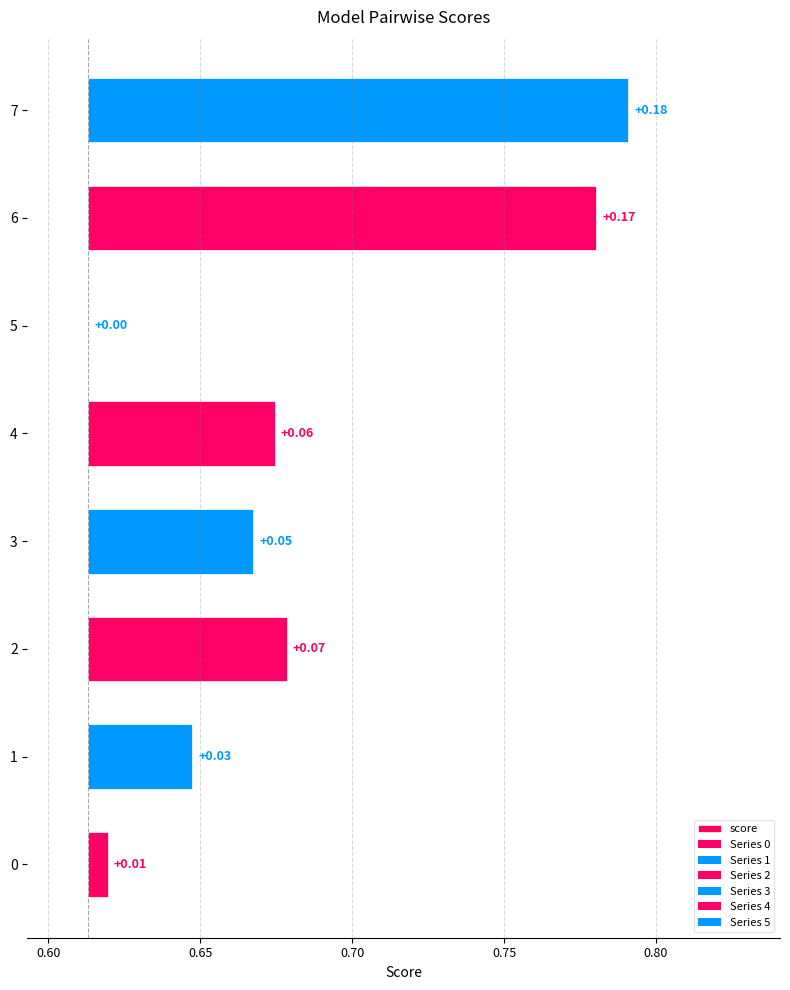

Reading left to right, list all the values displayed in this chart.

0.0	0.0	0.1	0.1	0.1	0.0	0.2	0.2